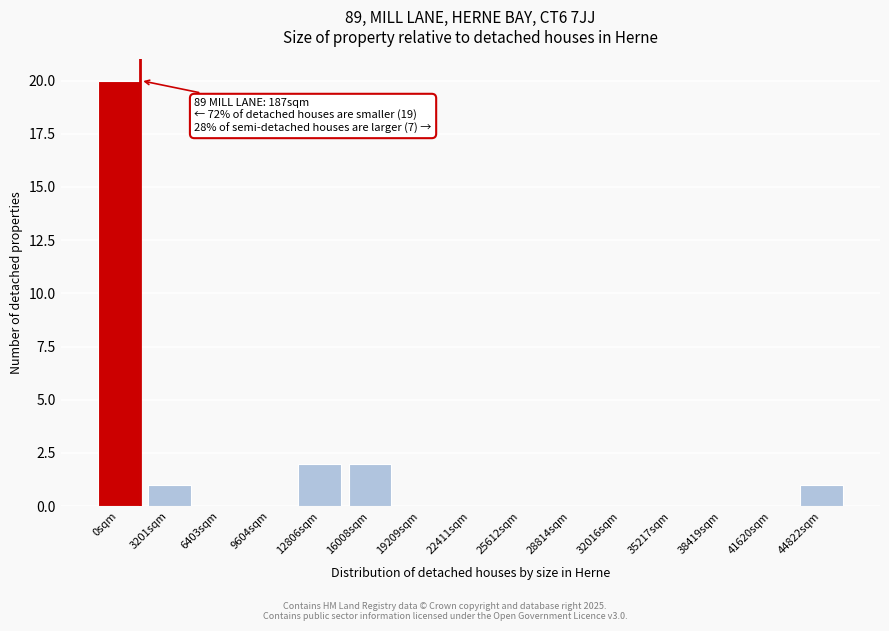

Reading left to right, extract all data points from this chart.

0sqm=20	3201sqm=1	6403sqm=0	9604sqm=0	12806sqm=2	16008sqm=2	19209sqm=0	22411sqm=0	25612sqm=0	28814sqm=0	32016sqm=0	35217sqm=0	38419sqm=0	41620sqm=0	44822sqm=1